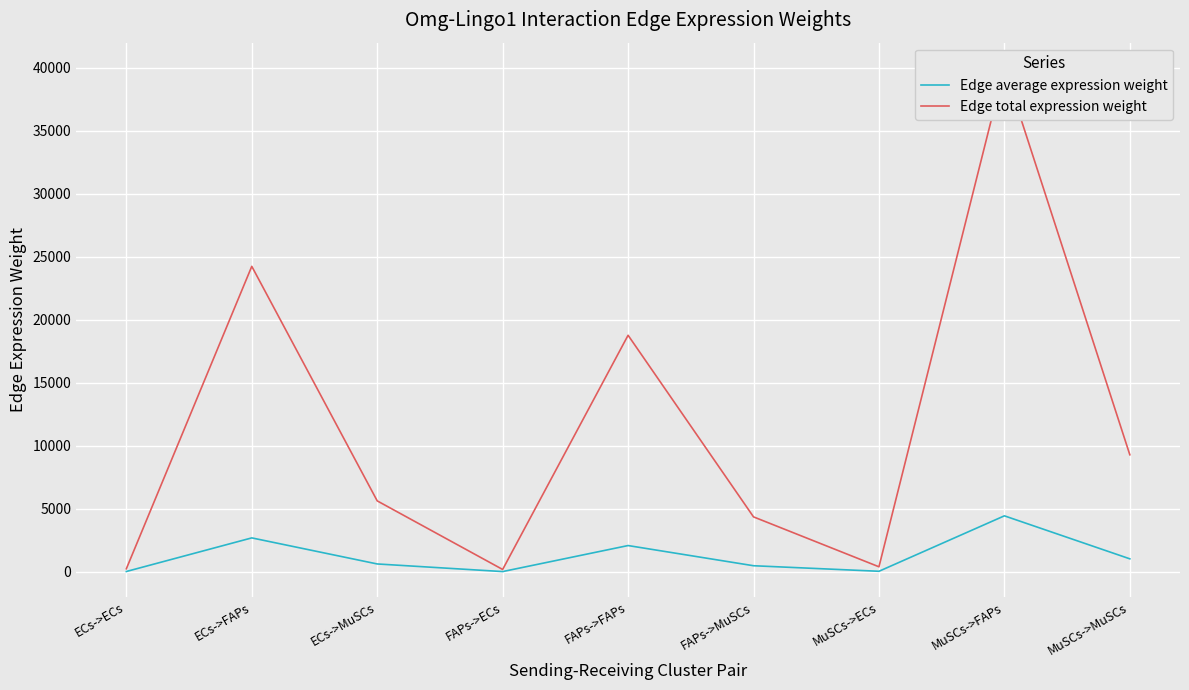

Rank the series by their average value, from lowest to highest.

Edge average expression weight, Edge total expression weight